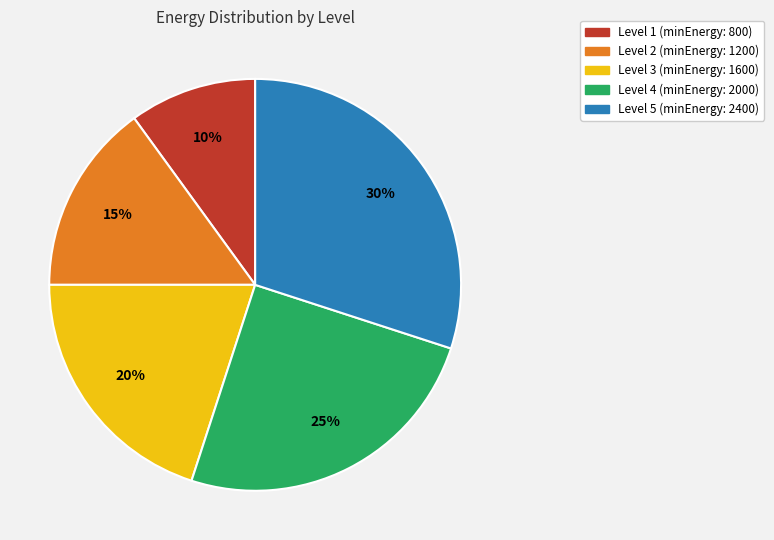

Rank the categories by value from highest to lowest.

Level 5, Level 4, Level 3, Level 2, Level 1